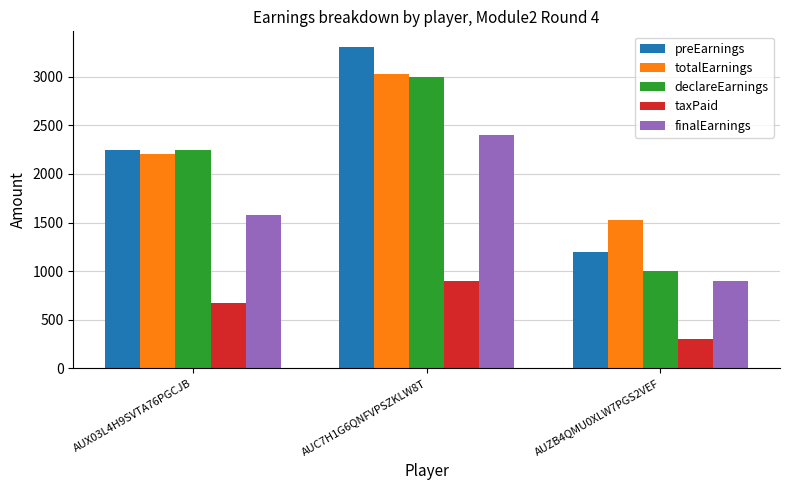

What is the sum of all totalEarnings values?

6750